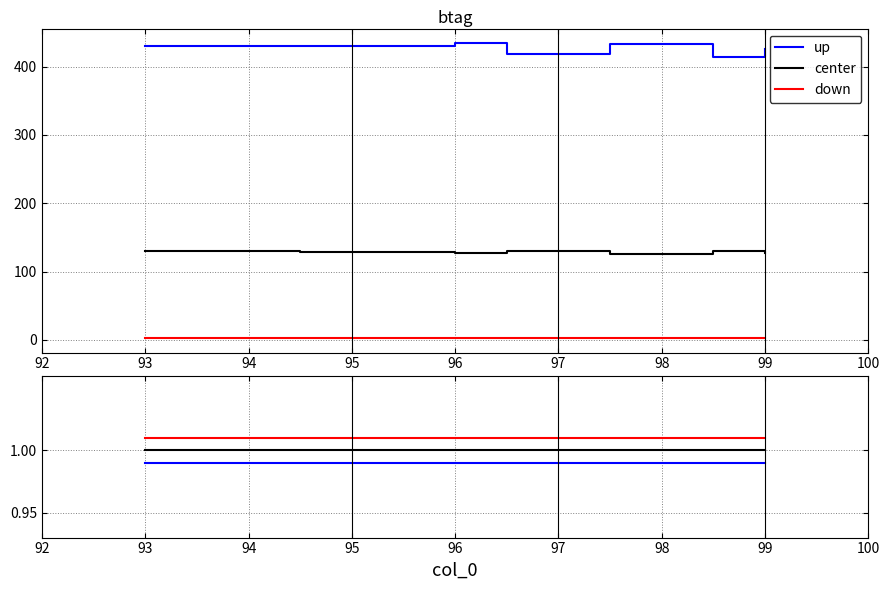

The center series shows 1.0 at 99. True or false?

True